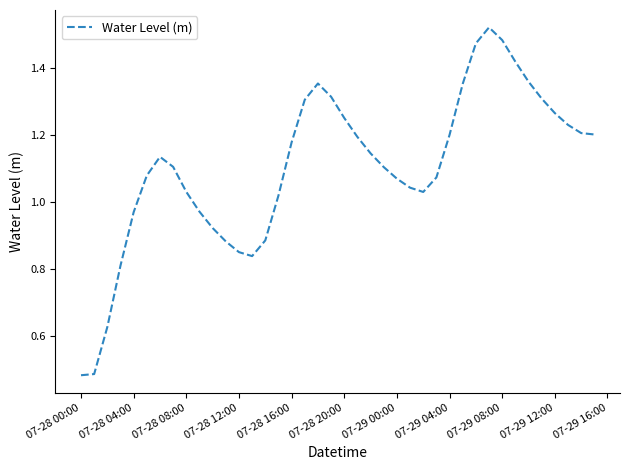

Reading right to left, extract all data points from this chart.

1.2	1.2	1.2	1.3	1.3	1.4	1.4	1.5	1.5	1.5	1.4	1.2	1.1	1.0	1.0	1.1	1.1	1.1	1.2	1.3	1.3	1.4	1.3	1.2	1.0	0.9	0.8	0.9	0.9	0.9	1.0	1.0	1.1	1.1	1.1	1.0	0.8	0.6	0.5	0.5